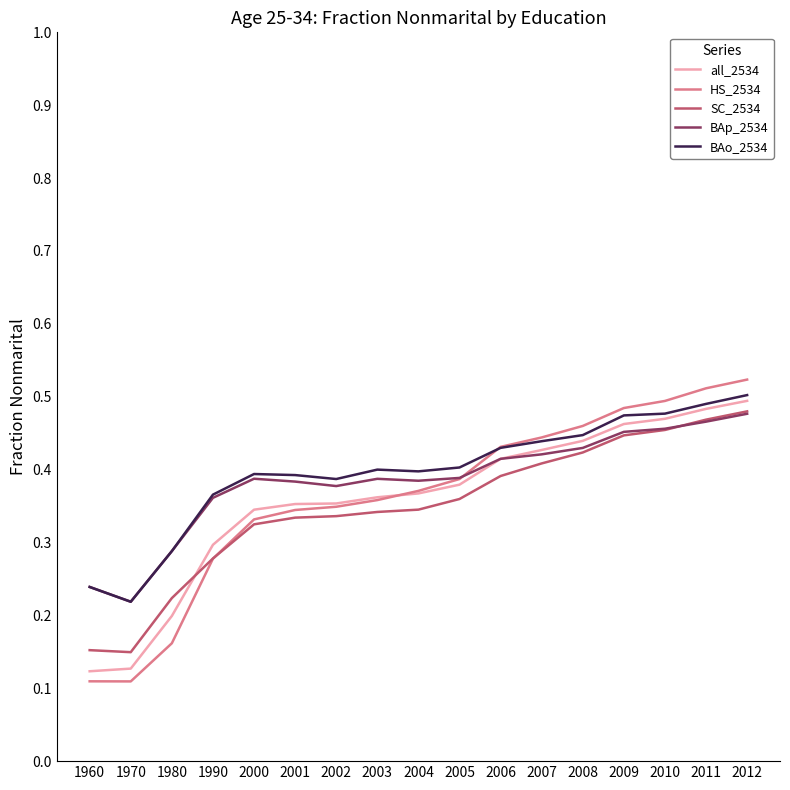

Which series changed the most between 1970 and 2003?

HS_2534